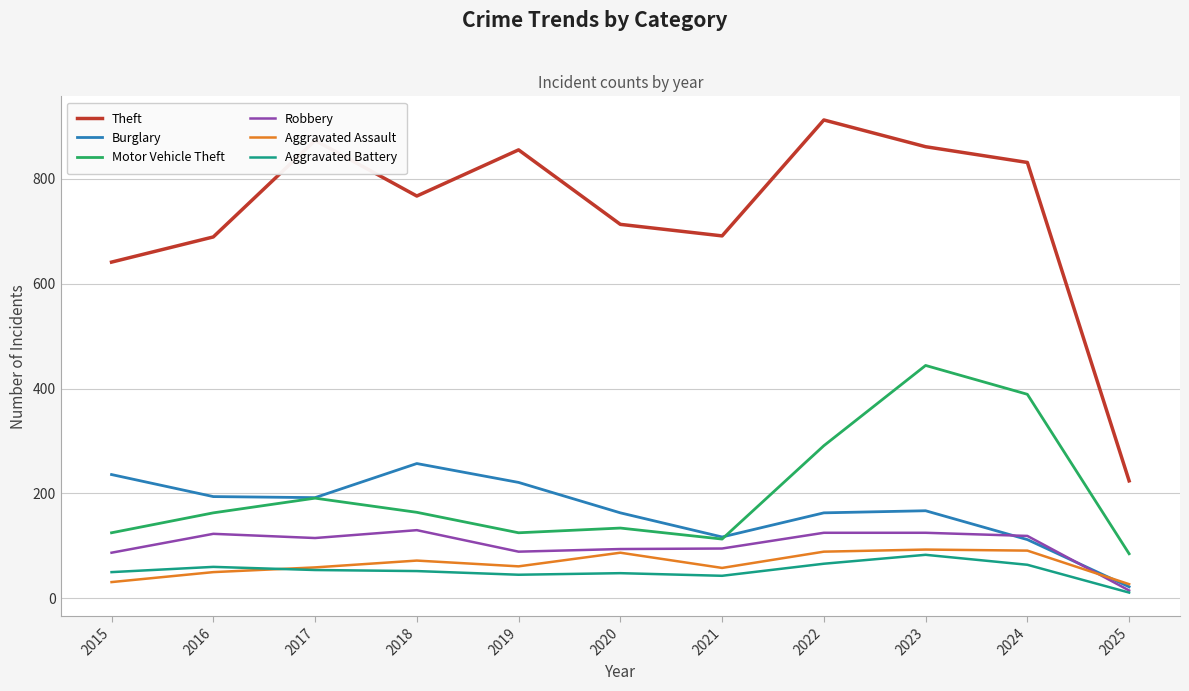

True or false: Aggravated Assault and Theft intersect in this chart.

False